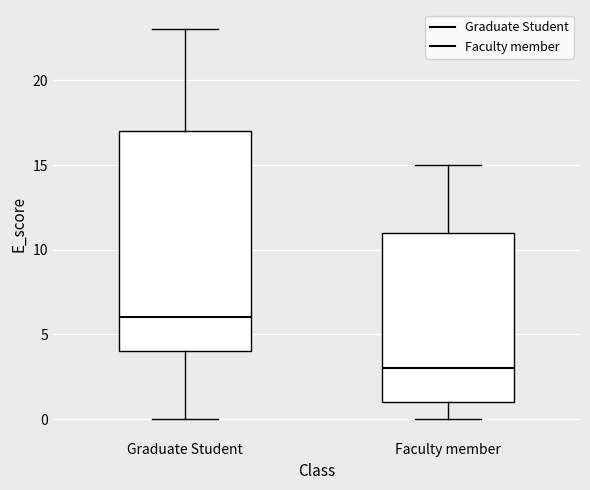

Which box is the tallest, from its lower edge to its upper edge?

Graduate Student